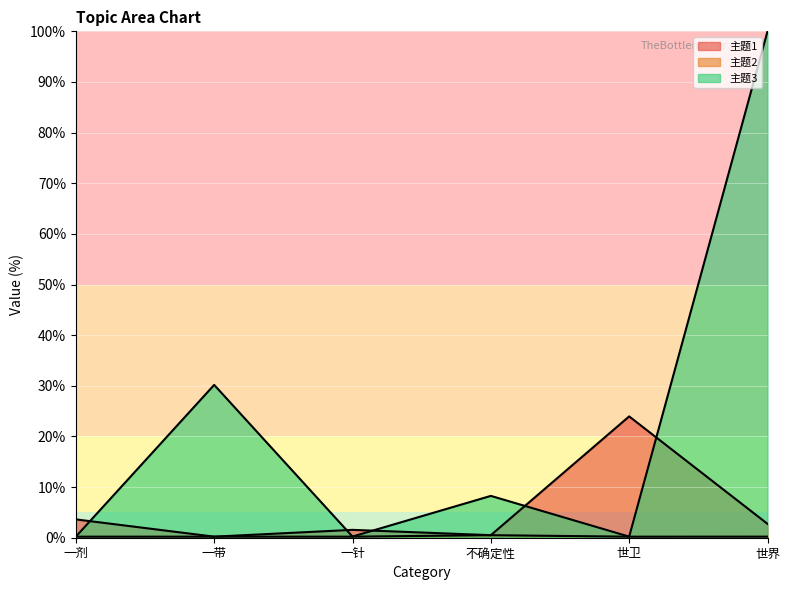

At 一剂, list the series in order from smallest to largest.

主题2, 主题3, 主题1